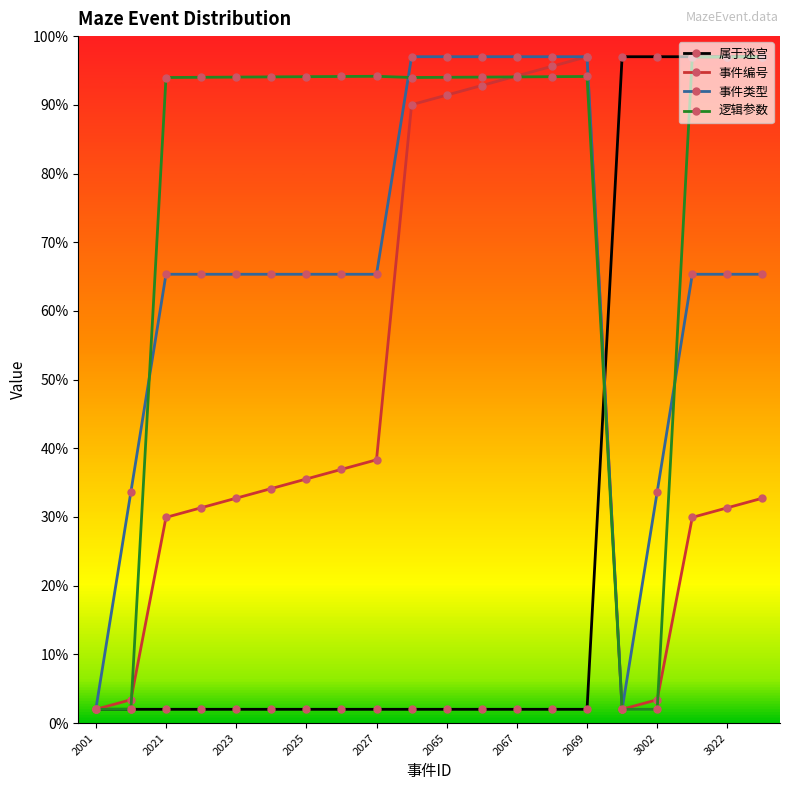

Rank the series by their average value, from lowest to highest.

属于迷宫, 事件编号, 事件类型, 逻辑参数